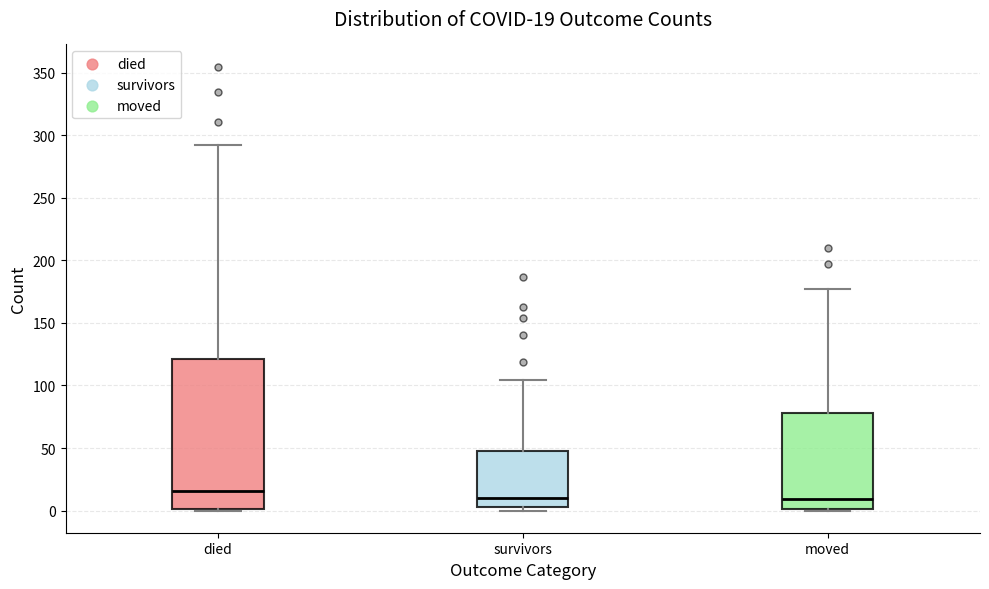

Which box's median line is the highest?

died